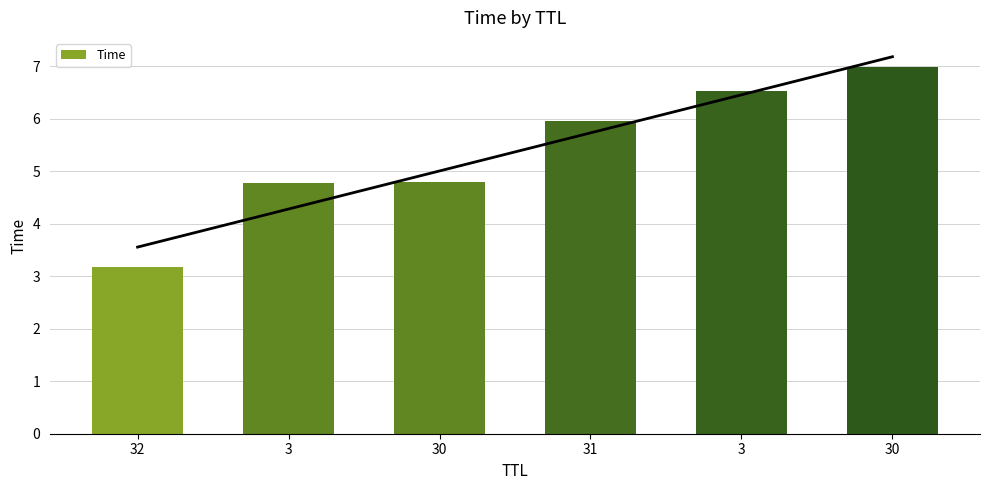

Rank the categories by value from highest to lowest.

30, 3, 31, 30, 3, 32